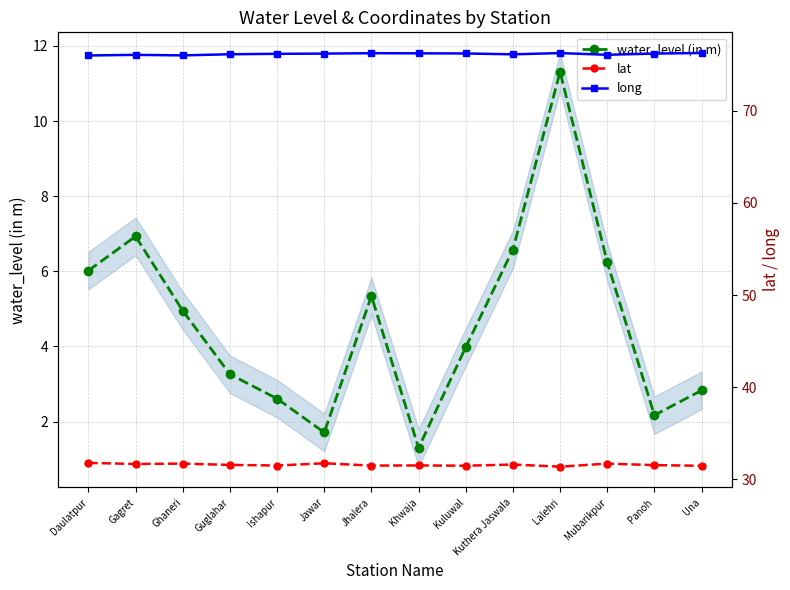

At how many categories does at least one series exceed 31?

14